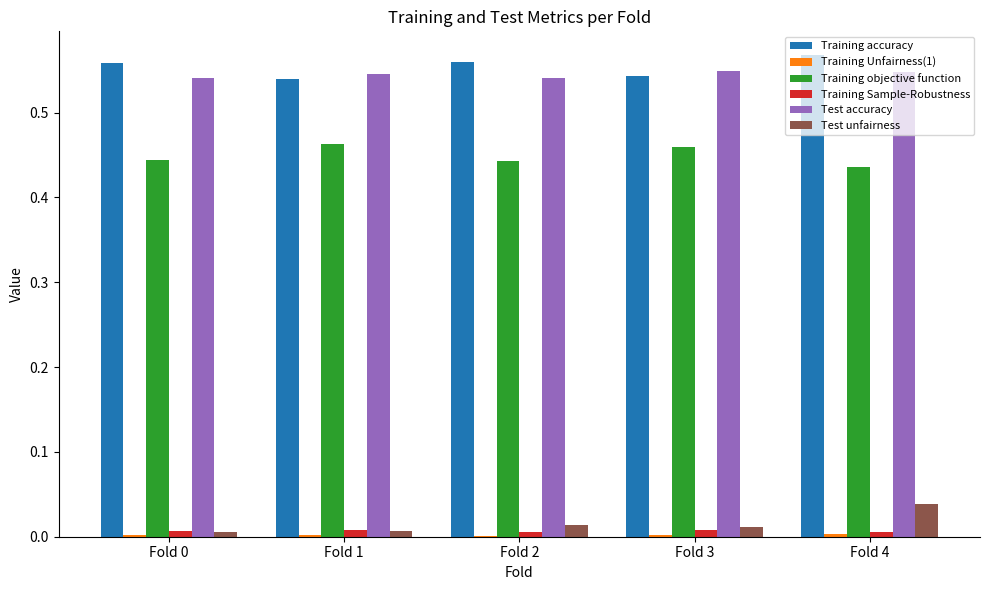

How many groups of bars are there?

5